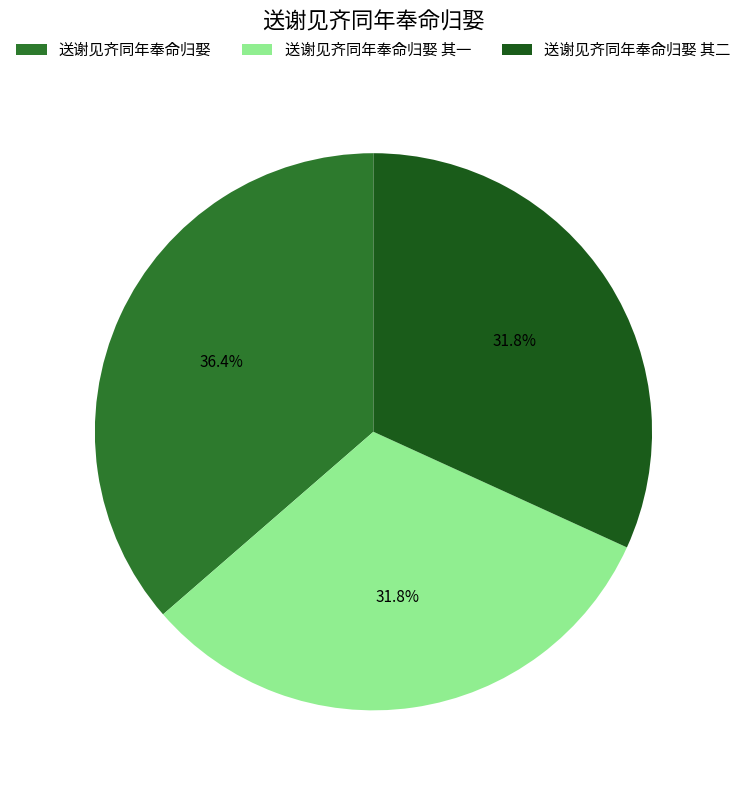

Combined, what portion of the pie is 送谢见齐同年奉命归娶 and 送谢见齐同年奉命归娶 其二?

68.2%